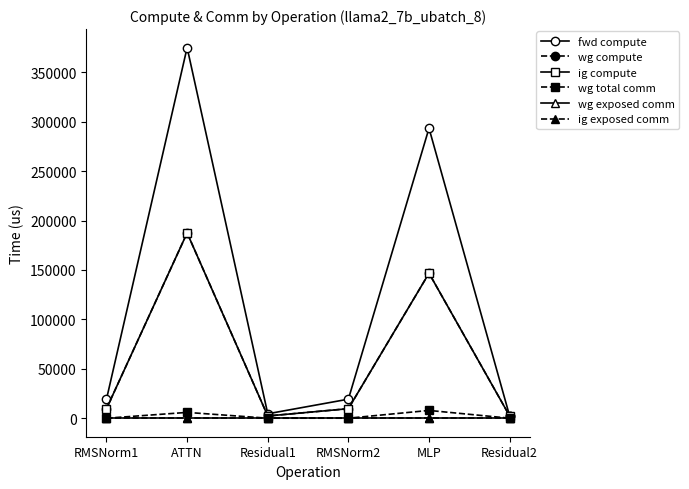

At which category does ig compute reach its first local peak?

ATTN